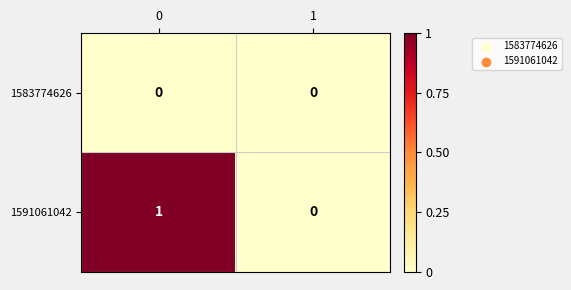

What is the difference between the highest and lowest values at 0?

1